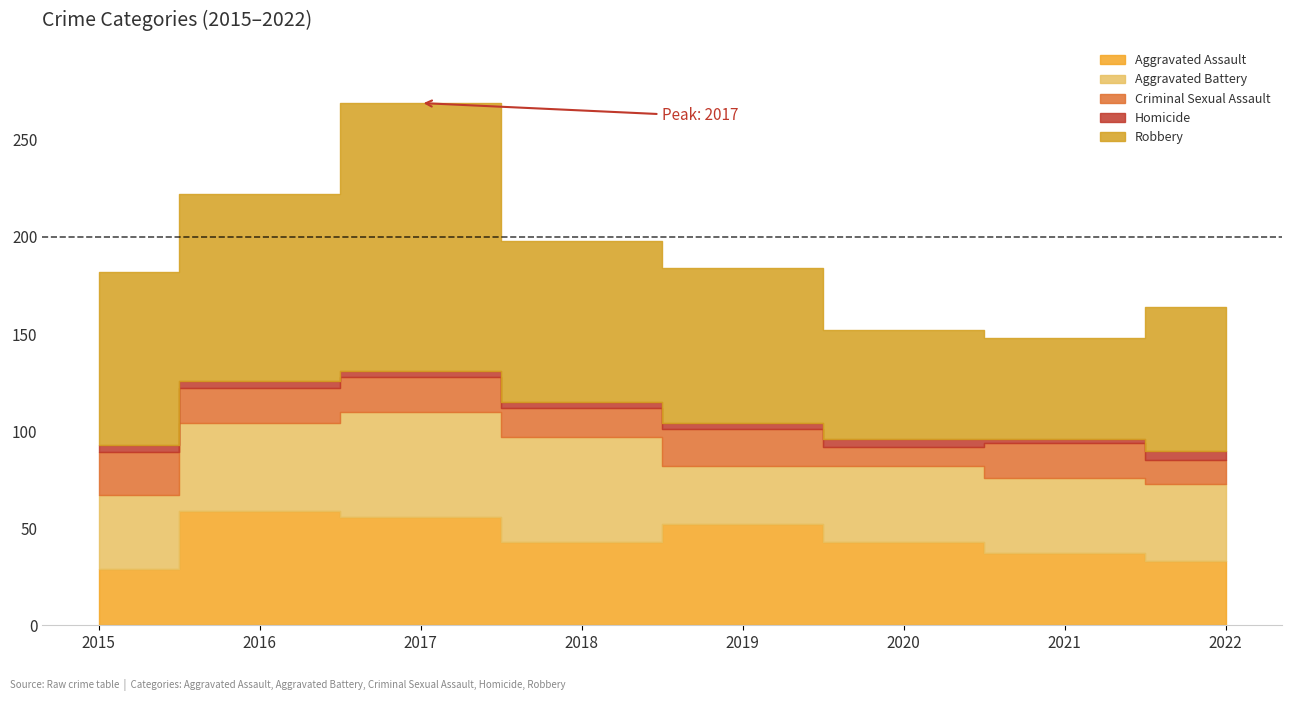

Where do Aggravated Battery and Aggravated Assault first cross each other?

2015 and 2016